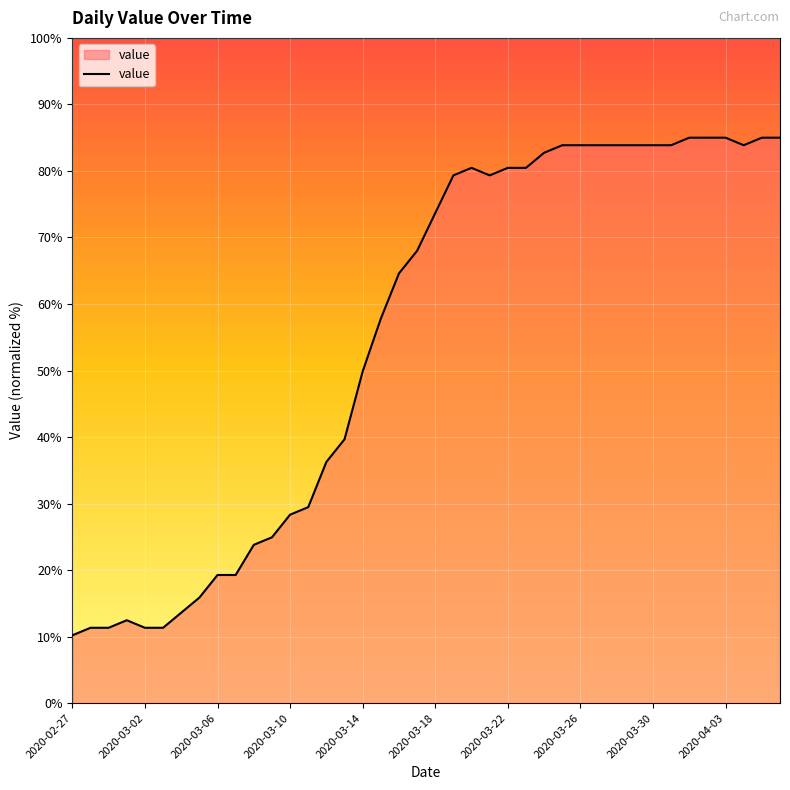

What is the maximum value shown in the chart?

85.0